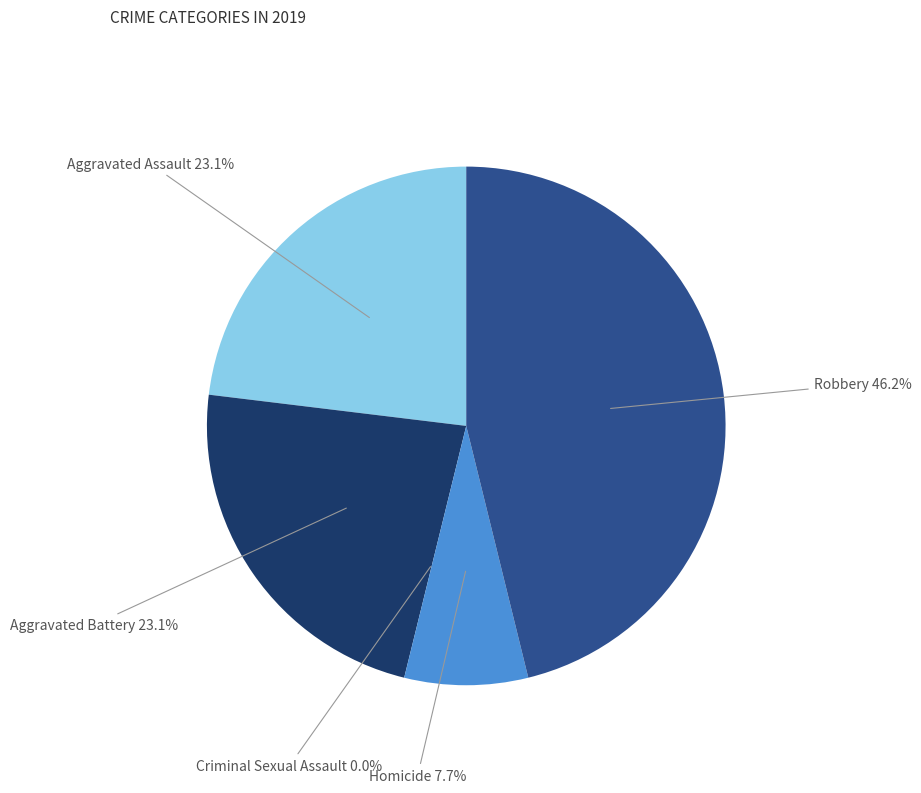

To the nearest percent, what is the difference between the largest and smallest slice percentages?

46%